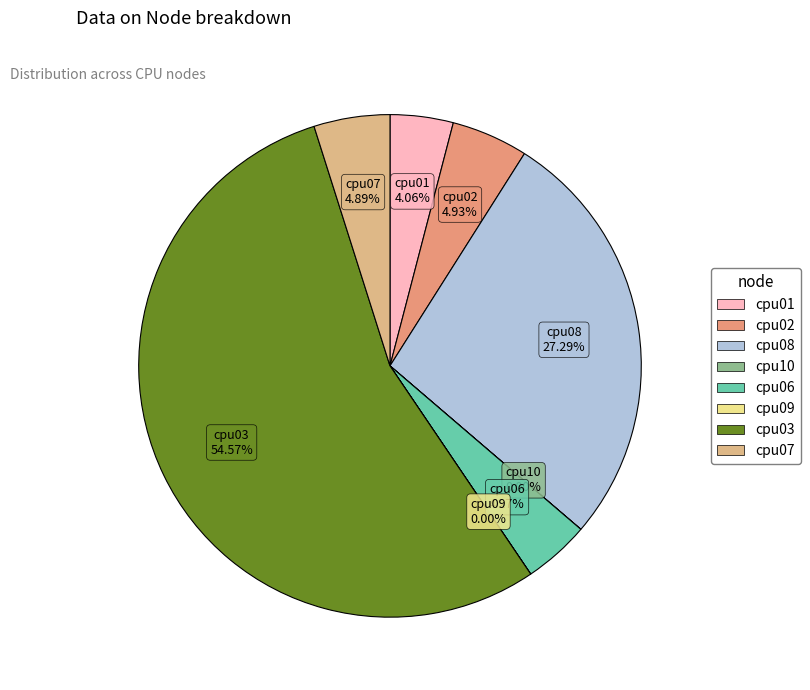

Rank the categories by value from lowest to highest.

cpu10, cpu09, cpu01, cpu06, cpu07, cpu02, cpu08, cpu03